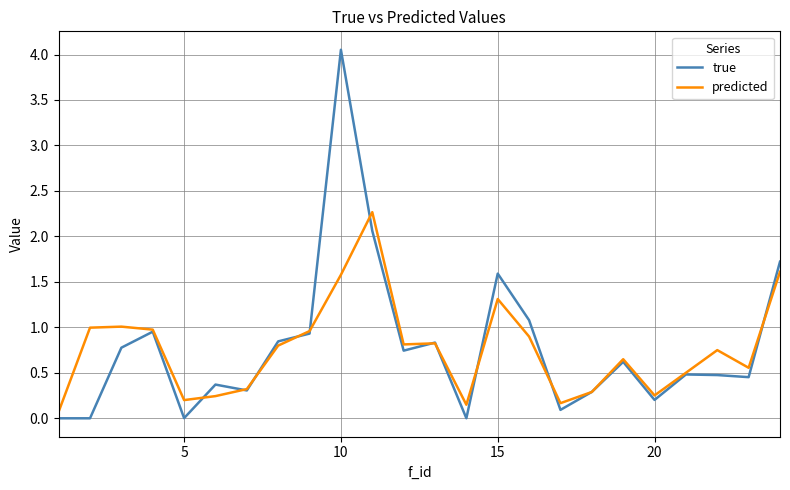

In predicted, how many points are lower than both neighbors (excluding endpoints)?

6